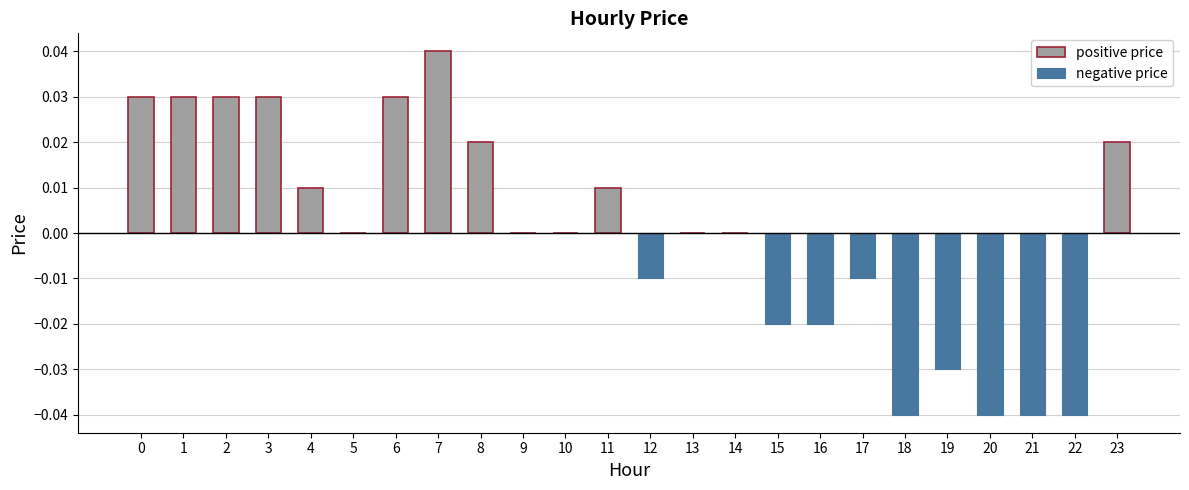

Between 23 and 17, which is larger?

23